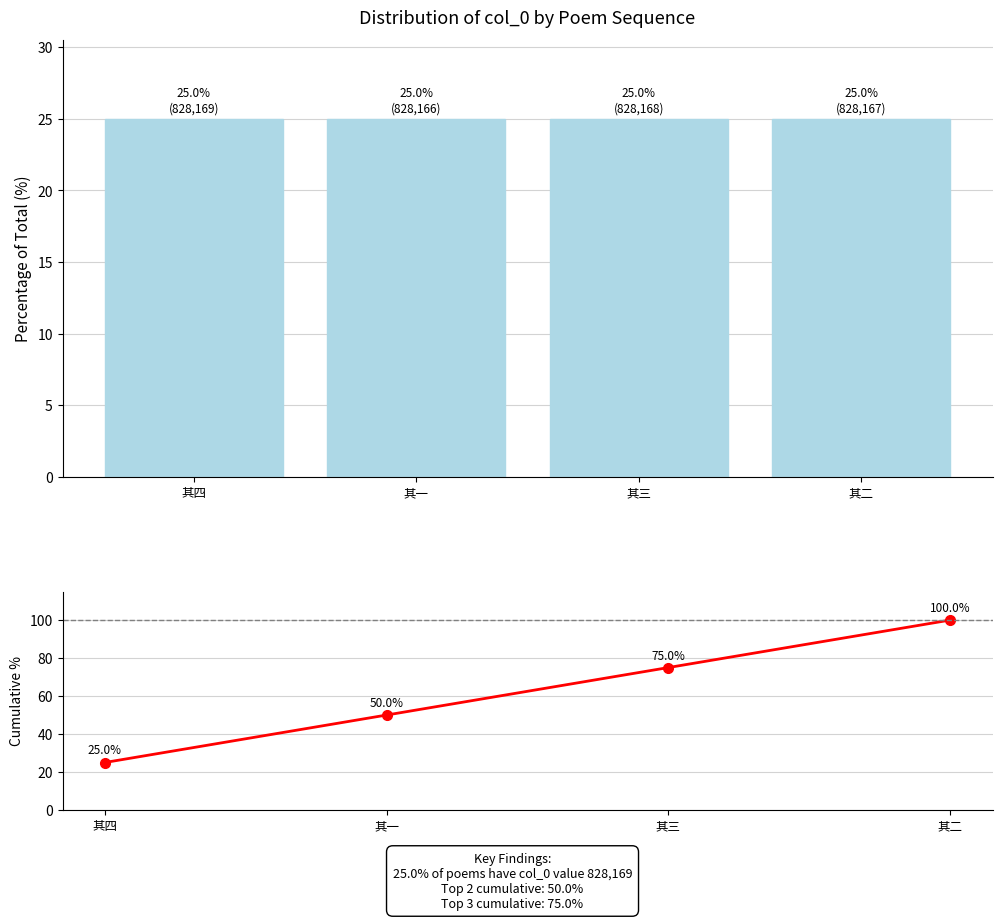

Which has a higher value, 其四 or 其二?

其四